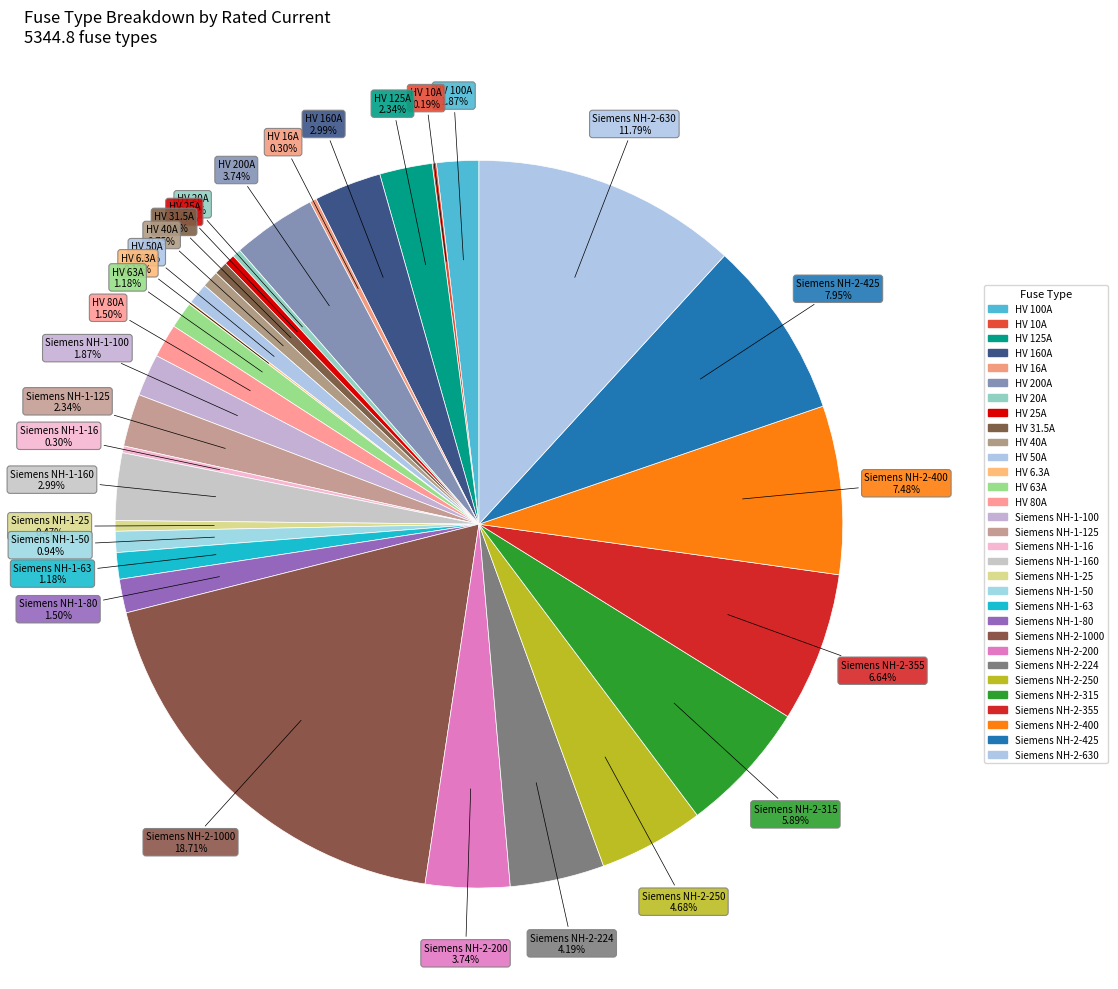

Count the number of slices in the pie.

31